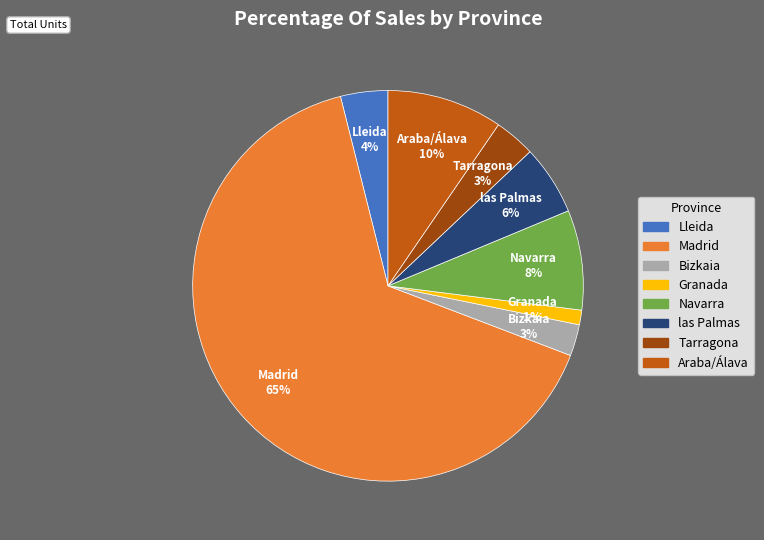

Is there a majority slice in this chart?

Yes